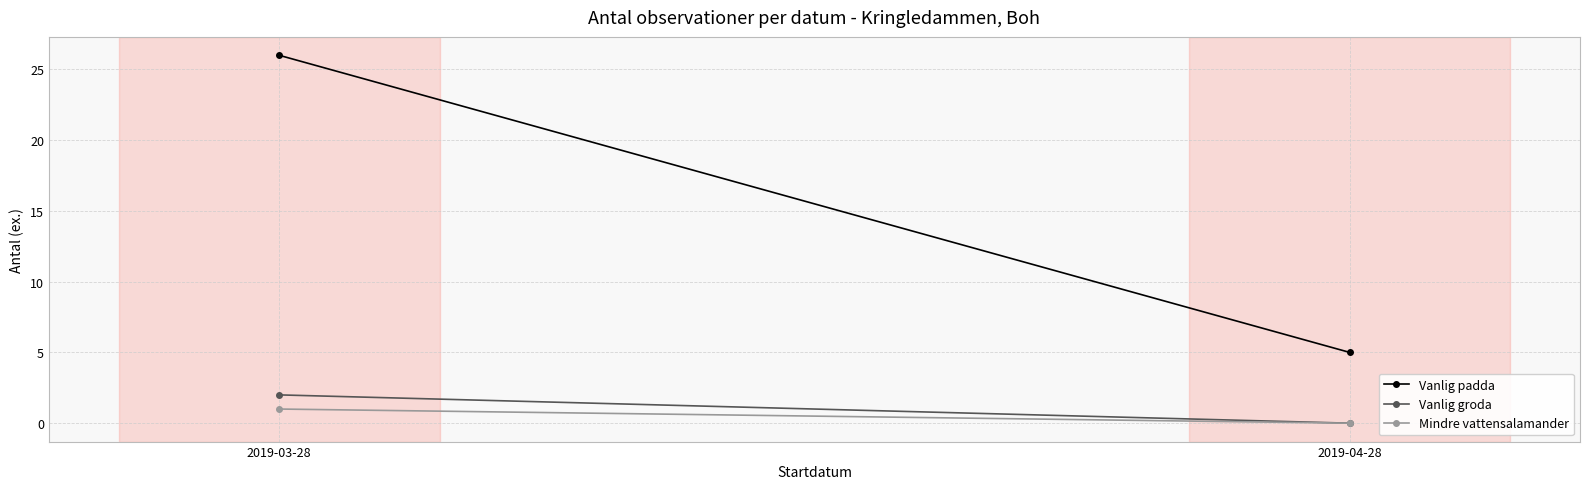

What position from the right is 2019-03-28?

2